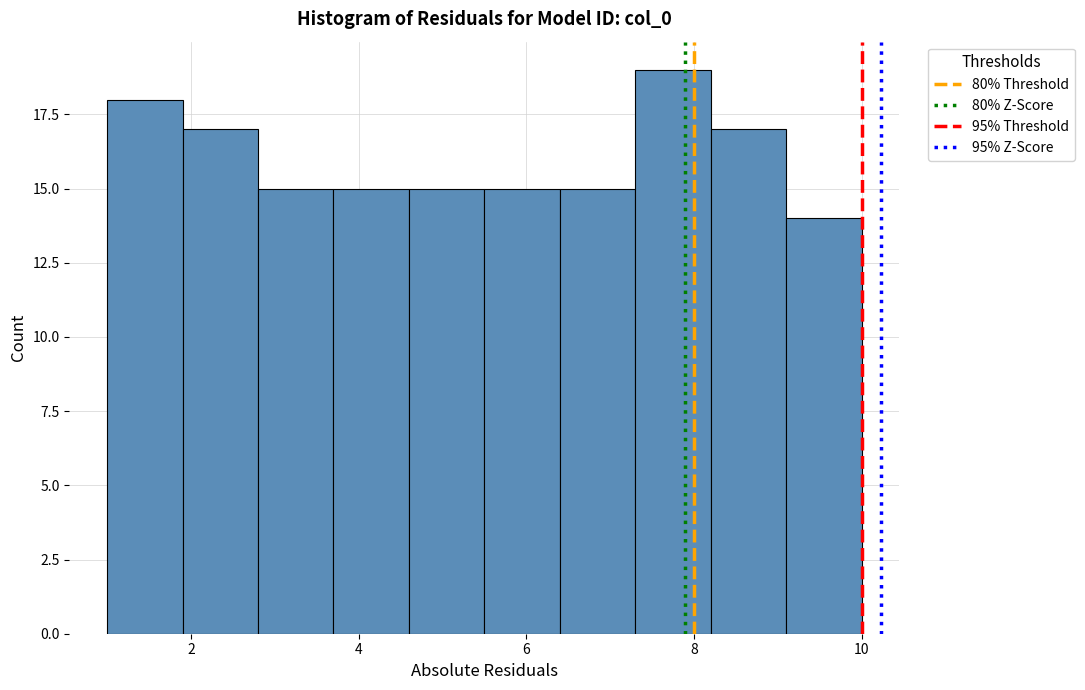

Reading left to right, list every bar in this chart as the range it spans on the x-axis followed by its height. Neither the bar edges nor the heights are printed on the chart, so give them approximately, as read against the axes.

1.0 to 1.9: 18
1.9 to 2.8: 17
2.8 to 3.7: 15
3.7 to 4.6: 15
4.6 to 5.5: 15
5.5 to 6.4: 15
6.4 to 7.3: 15
7.3 to 8.2: 19
8.2 to 9.1: 17
9.1 to 10.0: 14